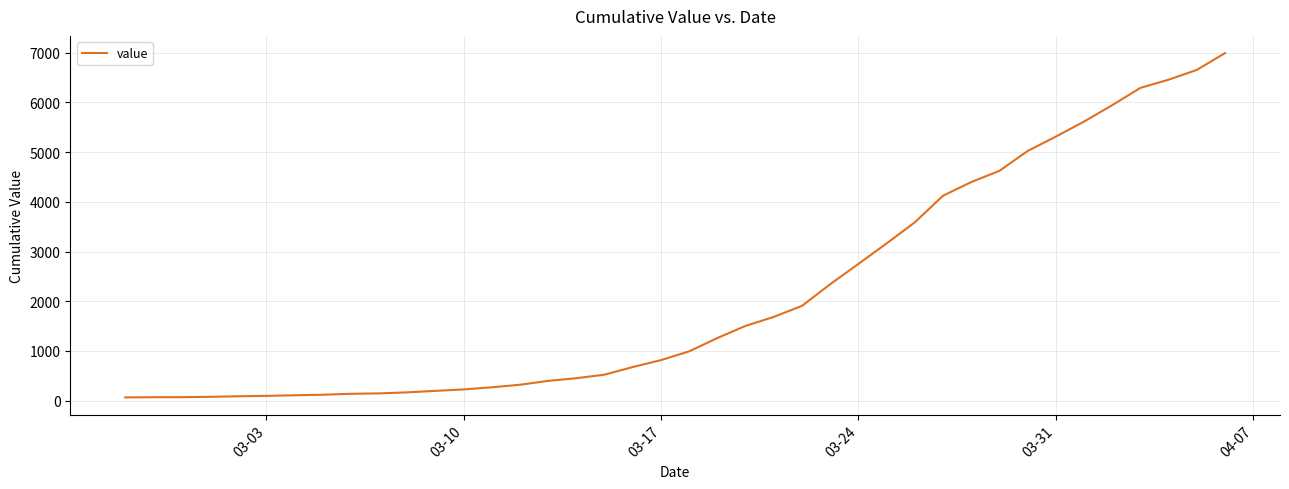

What is the maximum value shown in the chart?

6994